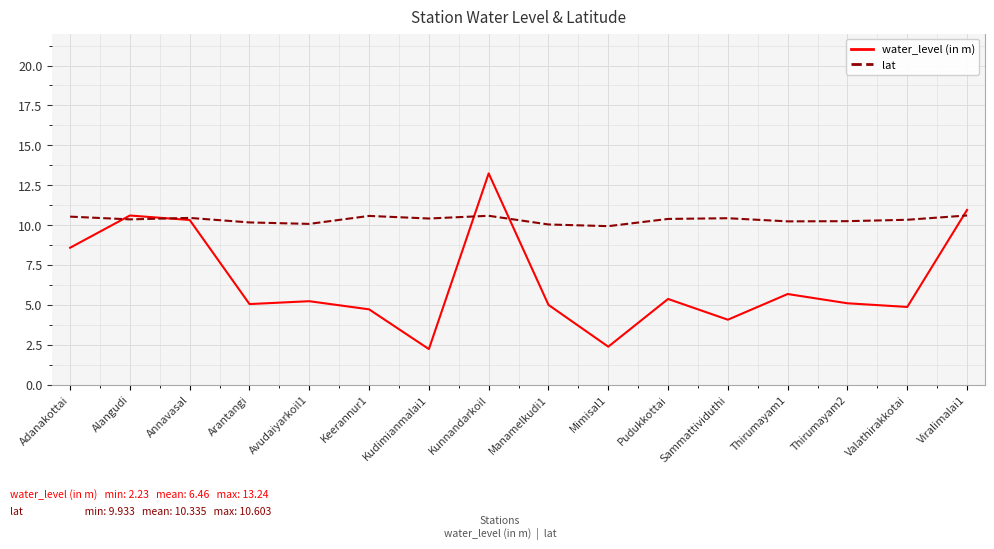

At how many categories does at least one series exceed 6?

16